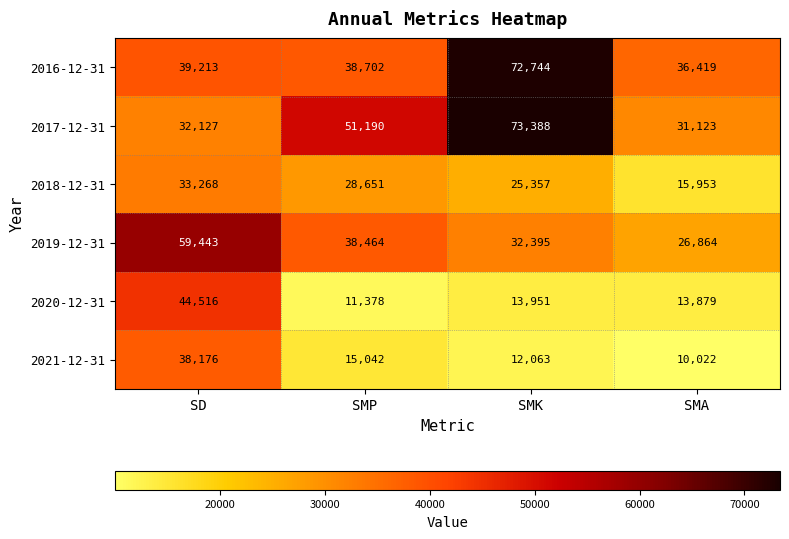

What value does the 2016-12-31 series have at SD?

39213